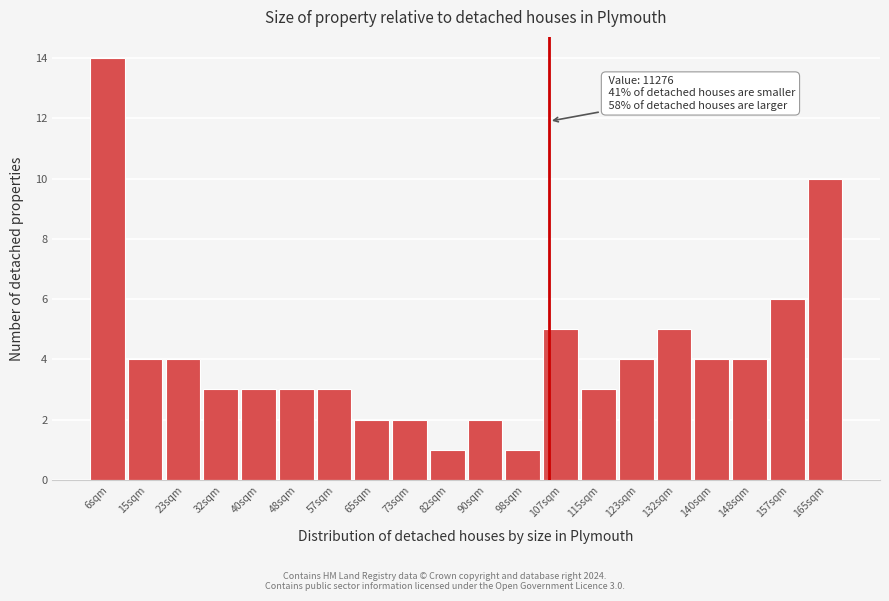

Reading left to right, transcribe all the data shown in this chart.

6sqm=14	15sqm=4	23sqm=4	32sqm=3	40sqm=3	48sqm=3	57sqm=3	65sqm=2	73sqm=2	82sqm=1	90sqm=2	98sqm=1	107sqm=5	115sqm=3	123sqm=4	132sqm=5	140sqm=4	148sqm=4	157sqm=6	165sqm=10